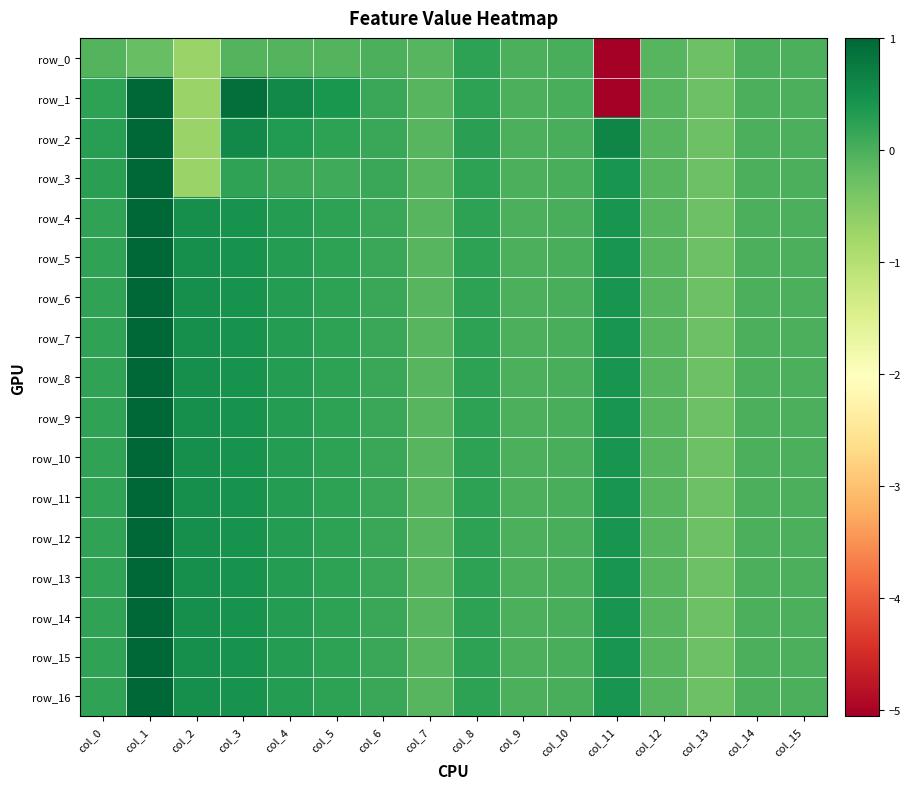

How many data points in row_16 are above 0?

10